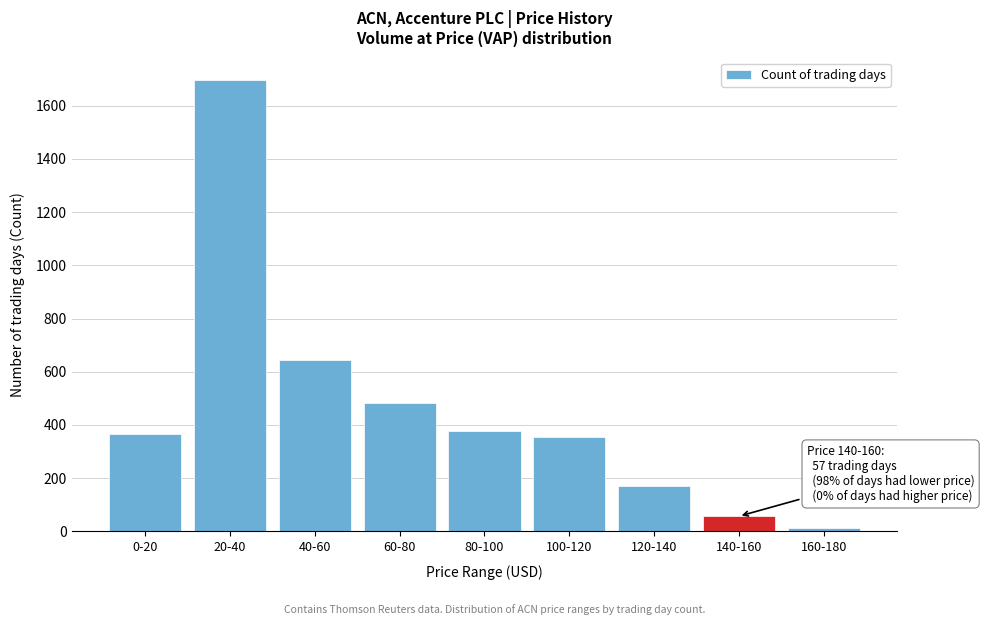

Reading right to left, extract all data points from this chart.

12	57	172	355	376	483	644	1696	367